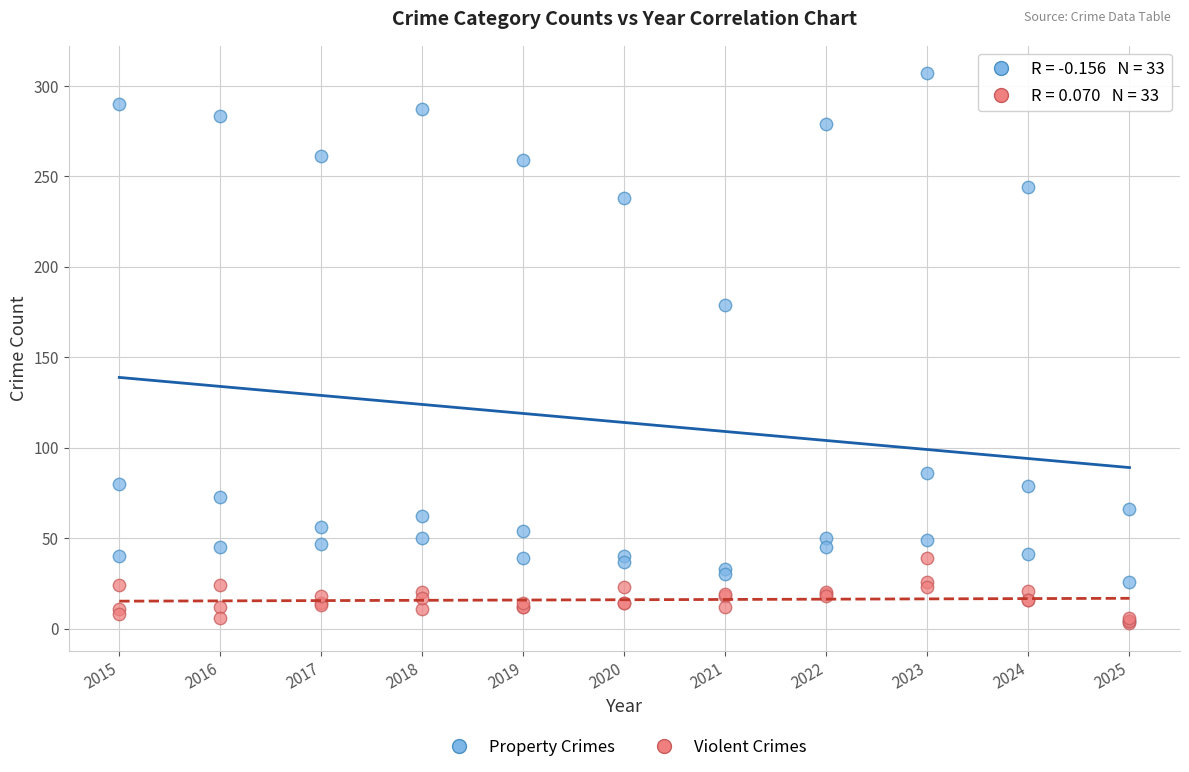

Across all series, what Y value is closest to 155?

179